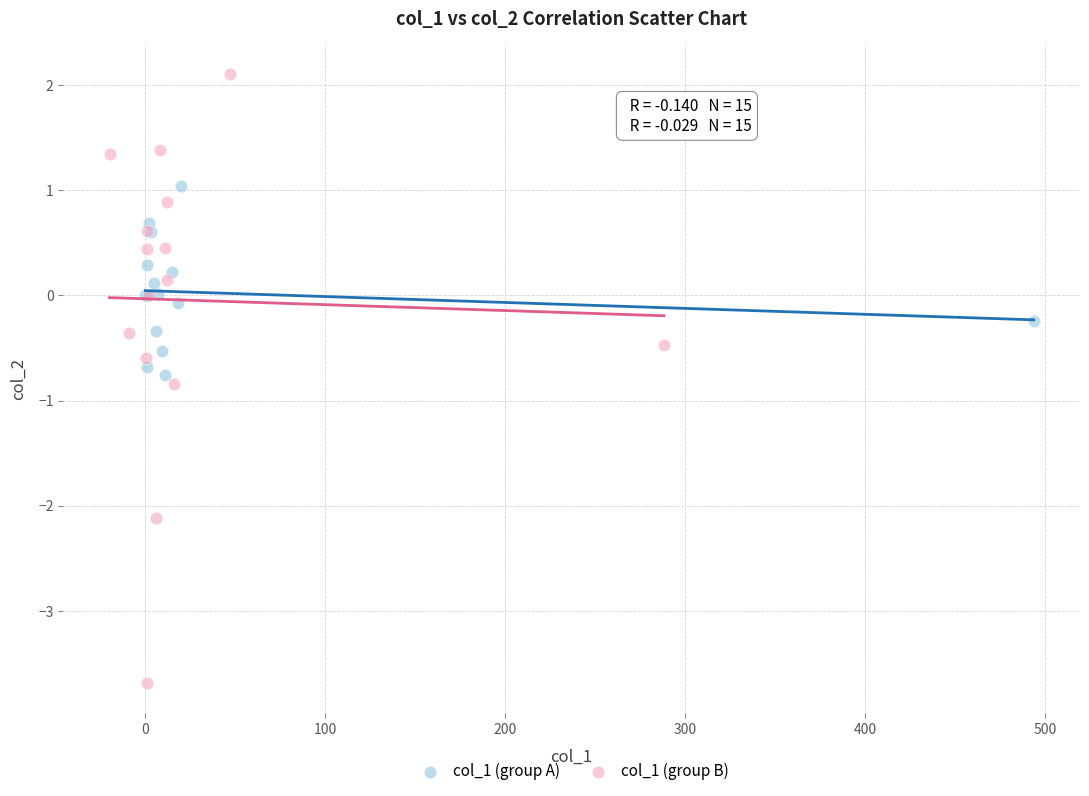

Which series has the largest Y range (max minus min)?

col_1 (group B)